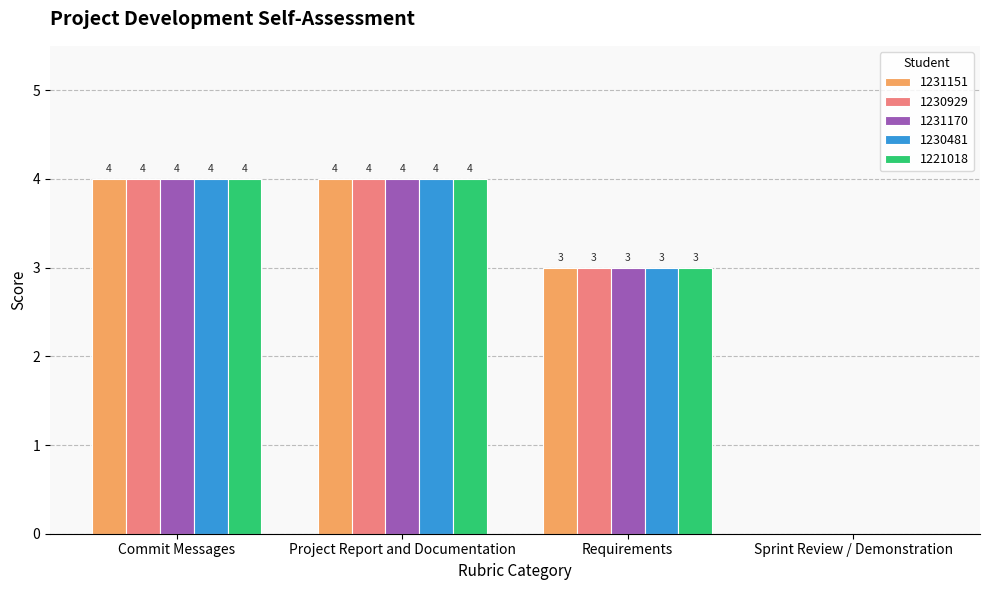

What is the greatest value displayed?

4